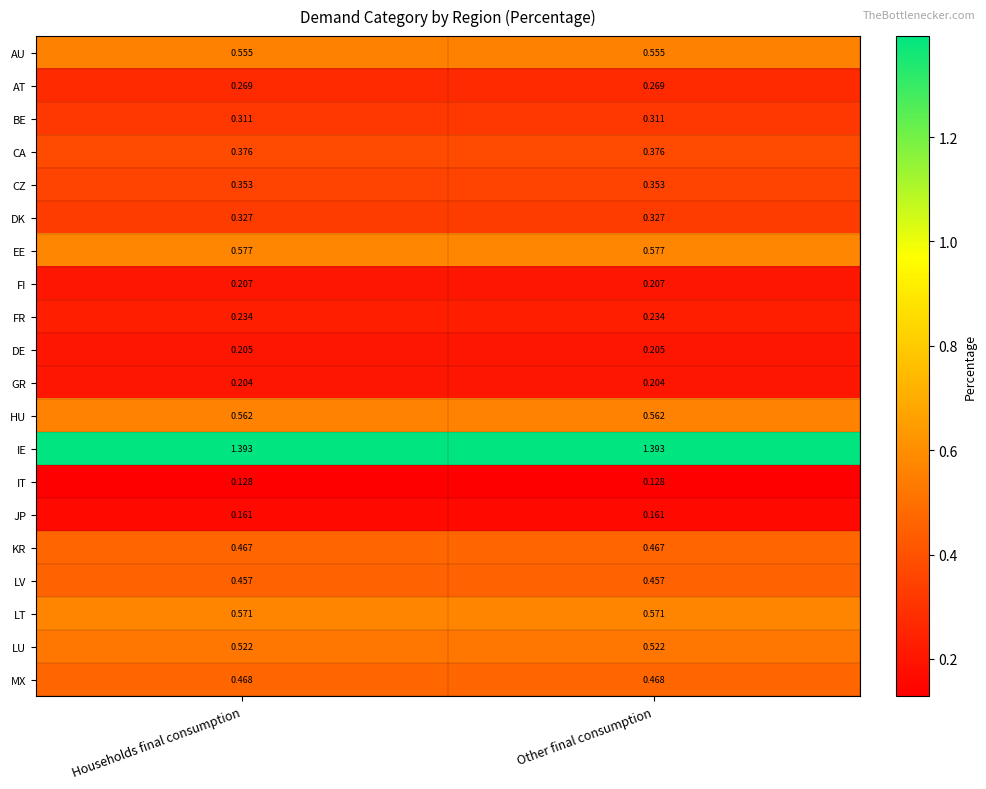

Which series has the largest total across all categories?

IE